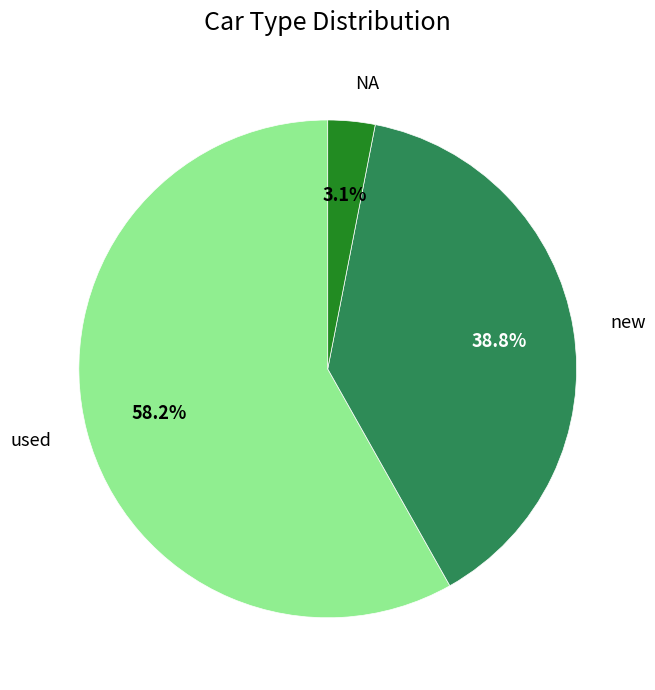

To the nearest percent, what percentage of the pie is used?

58%